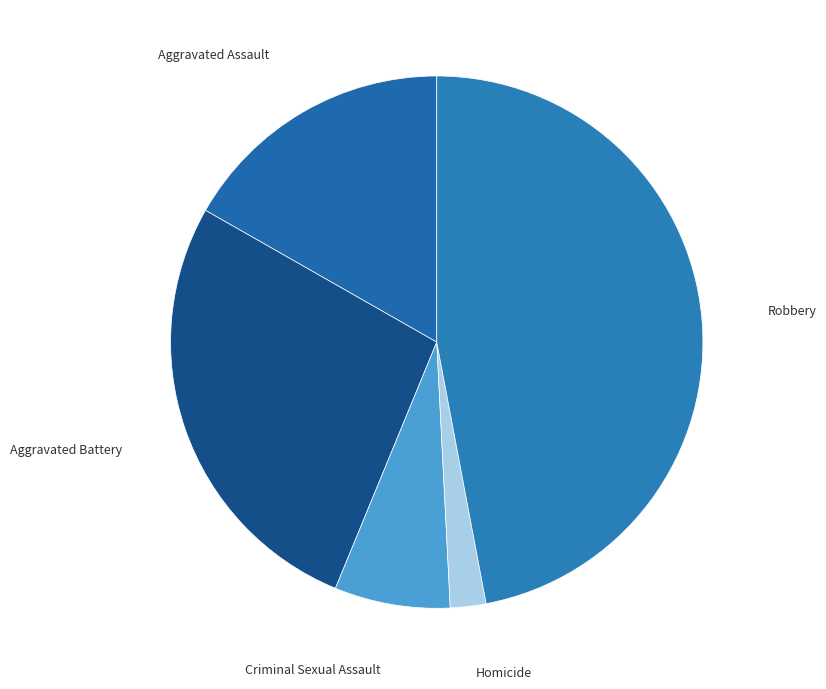

Count the number of slices in the pie.

5